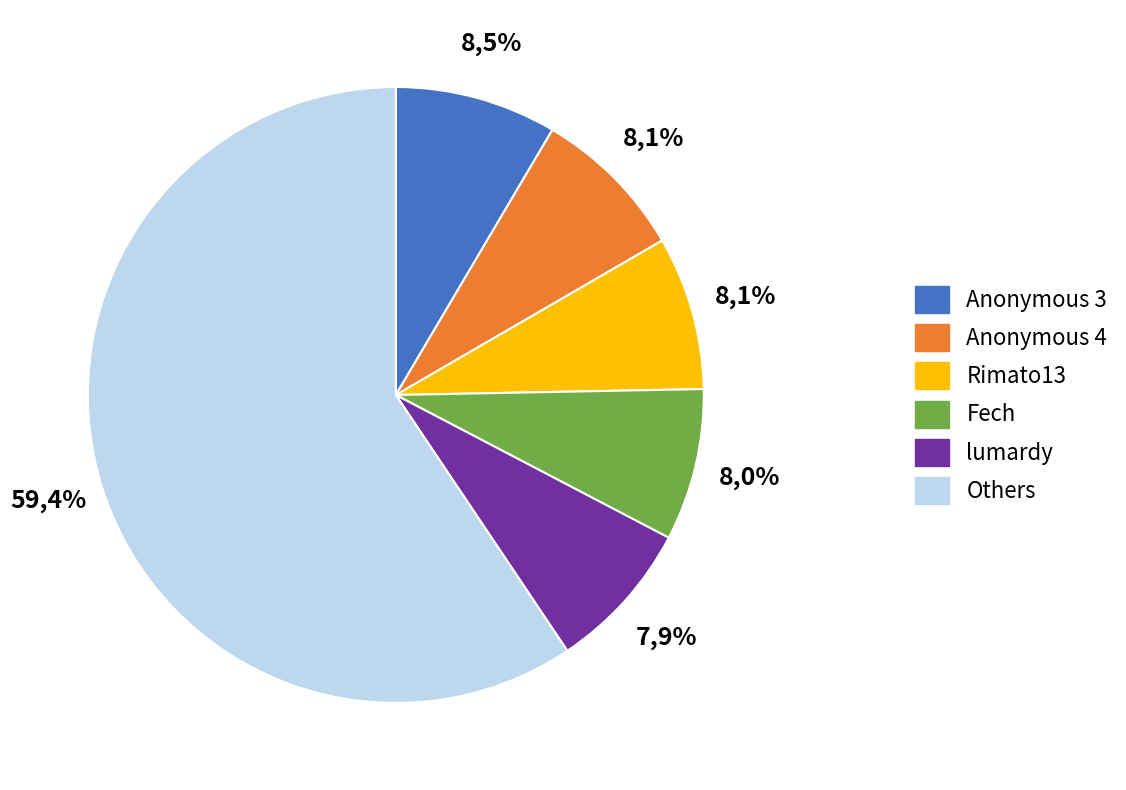

Is it true that Despin is 22% of the pie?

False